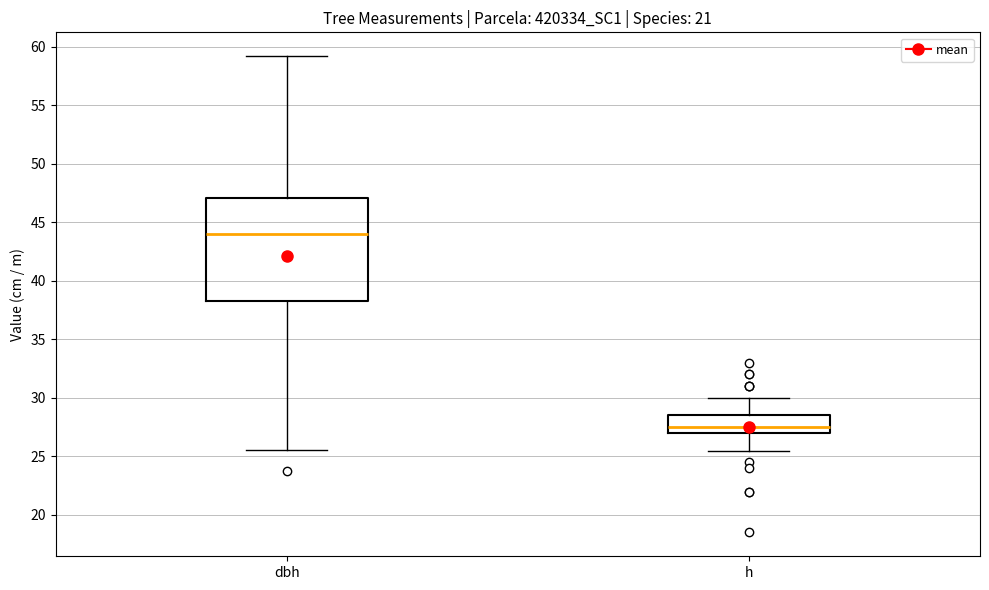

Which box's median line is the highest?

dbh